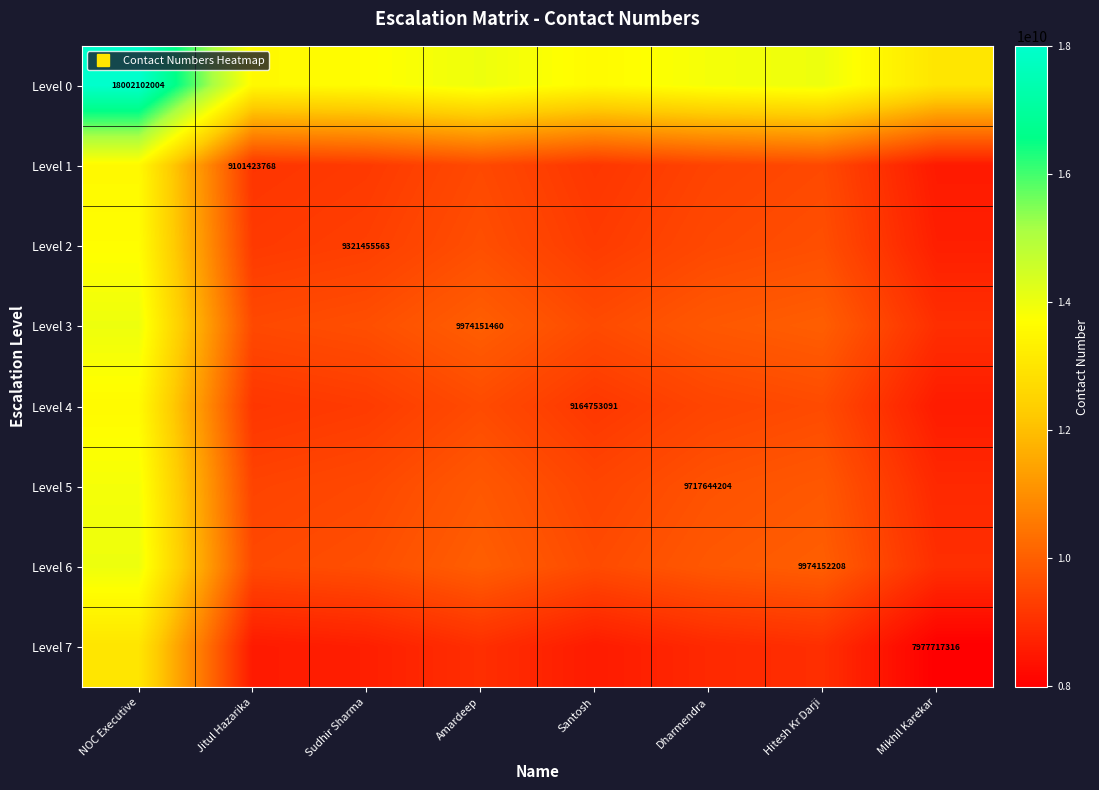

Which series has the largest total across all categories?

Level 0